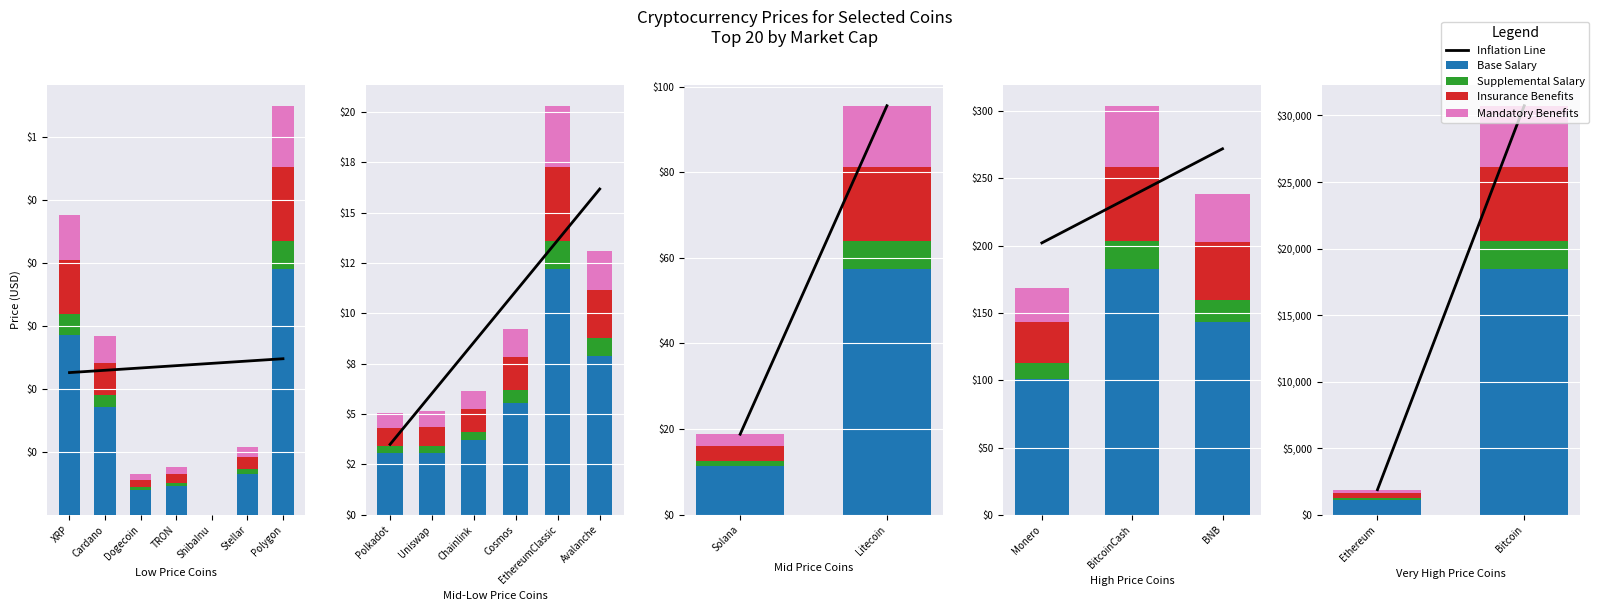

What is the sum of all Inflation Line values?

32615.1